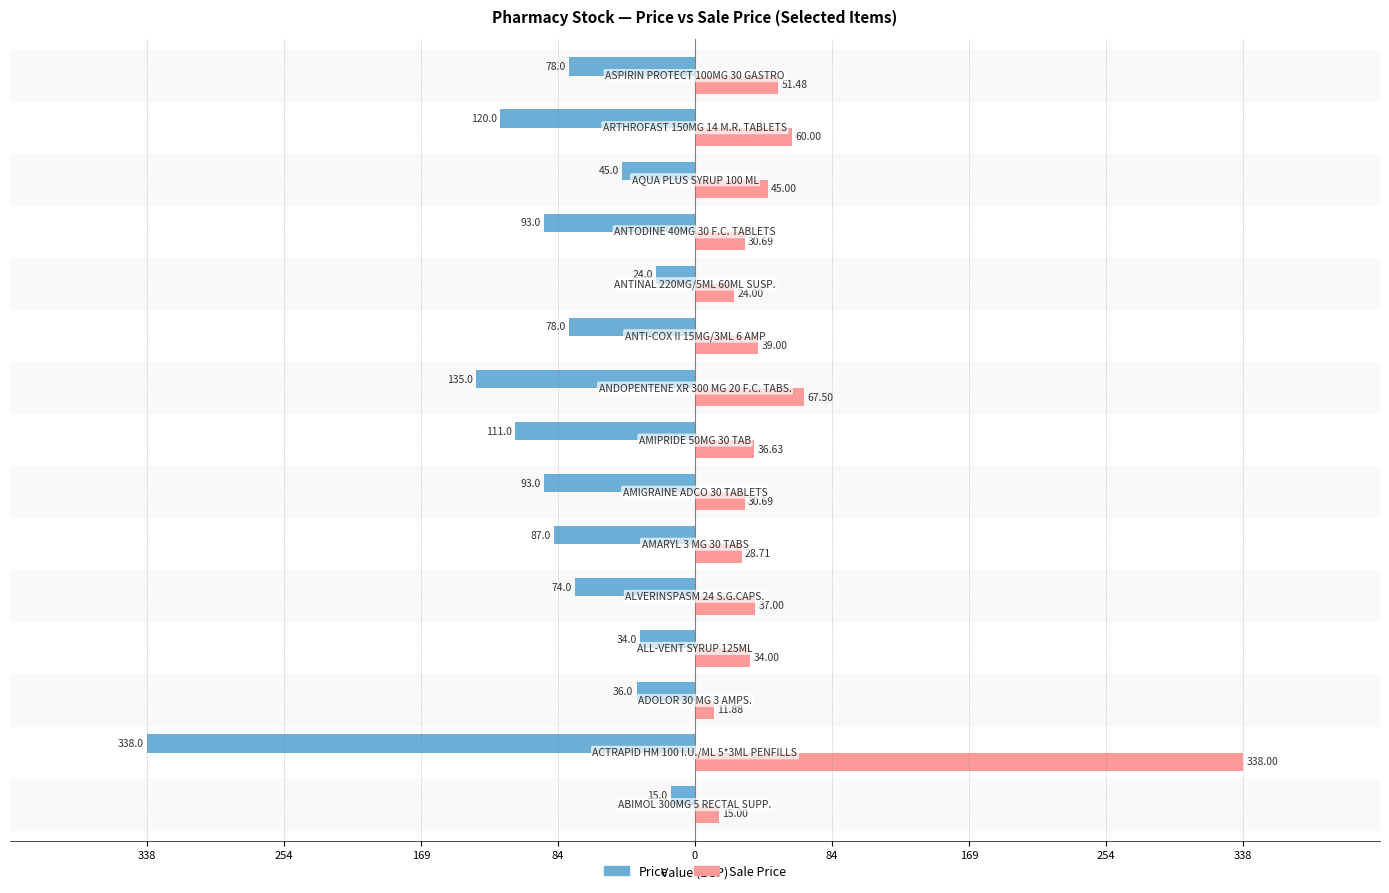

What are all the series names shown in the legend?

Price, Sale Price